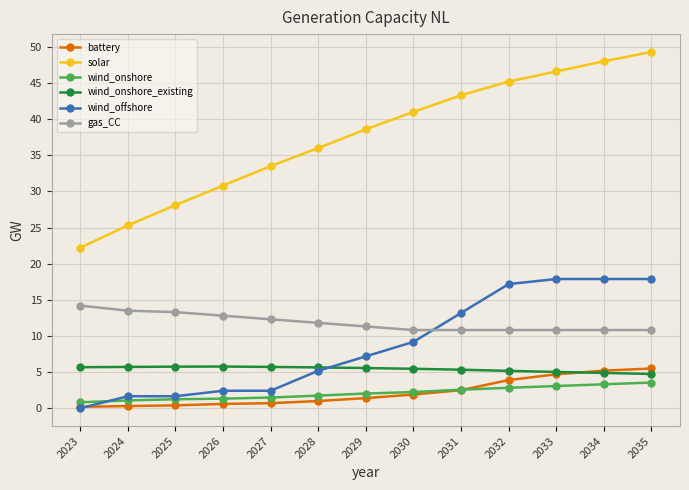

Which category has the highest value in the gas_CC series?

2023